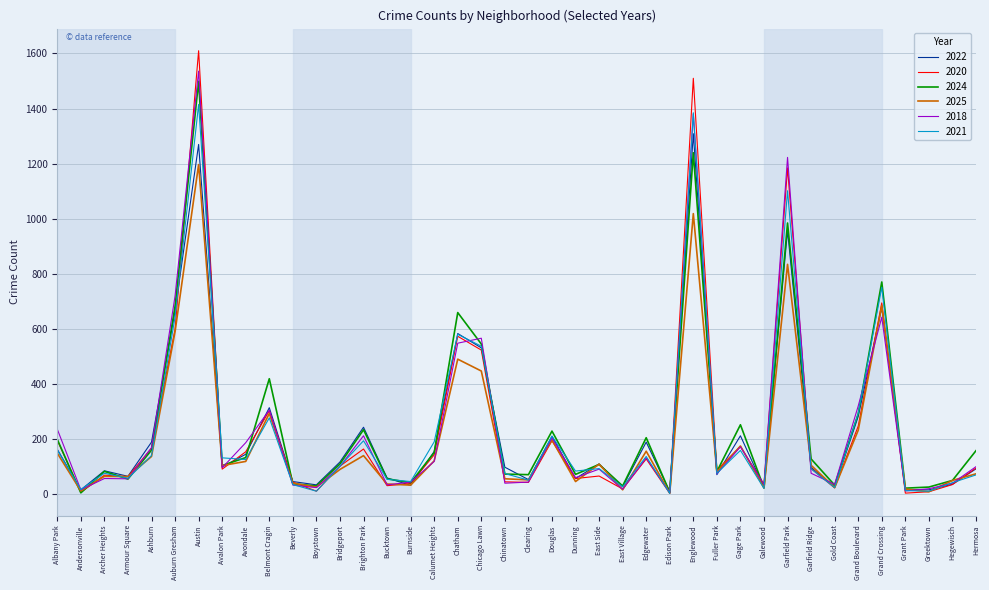

In 2022, how many points are lower than both neighbors (excluding endpoints)?

13